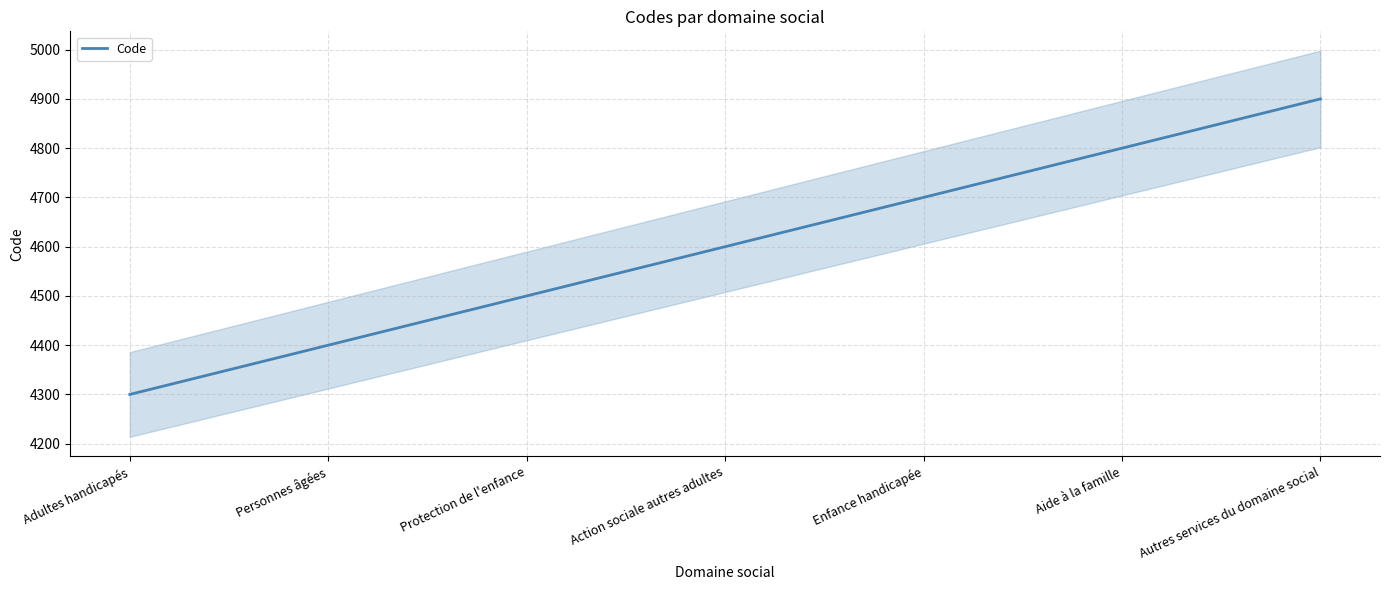

What is the maximum value shown in the chart?

4900